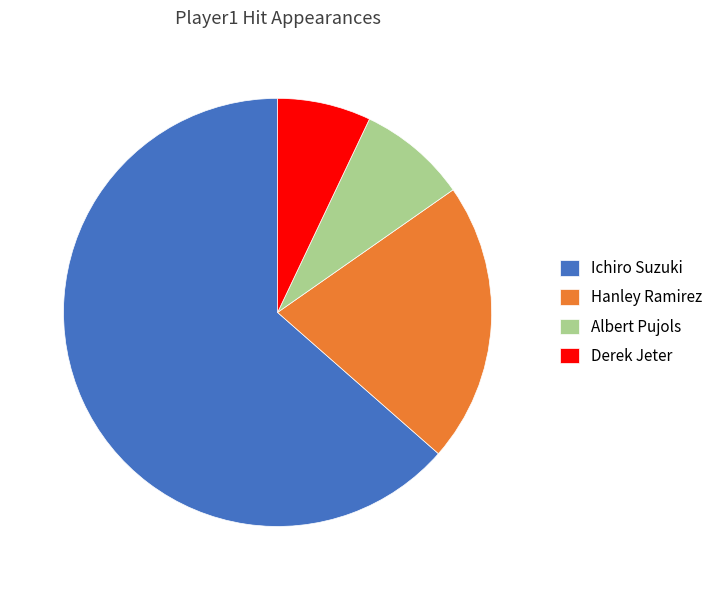

Which slice is the largest?

Ichiro Suzuki